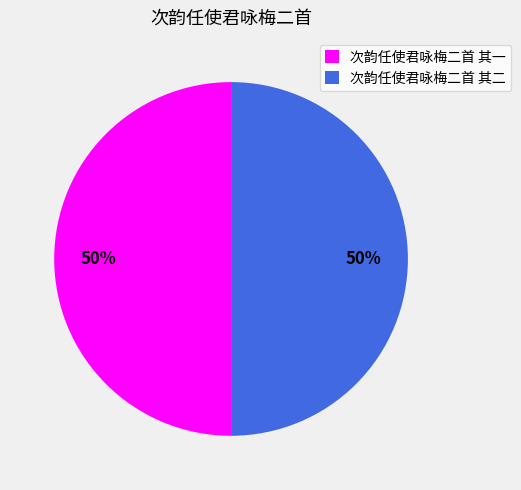

True or false: 次韵任使君咏梅二首 其二 accounts for 50% of the total.

True